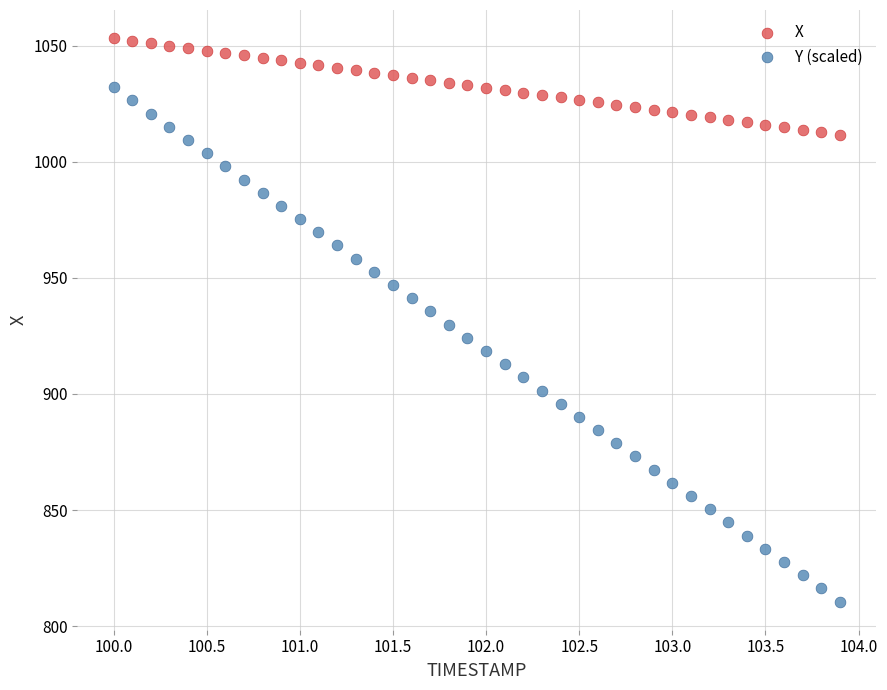

What is the X range (max minus min) for the scatter plot?

3.9